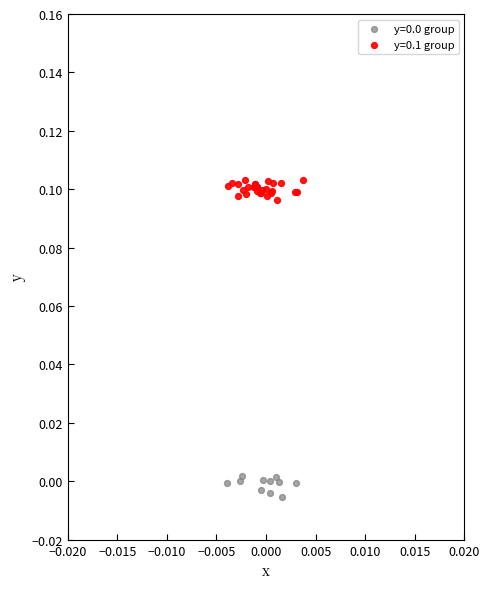

Which series reaches the maximum Y coordinate?

y=0.1 group